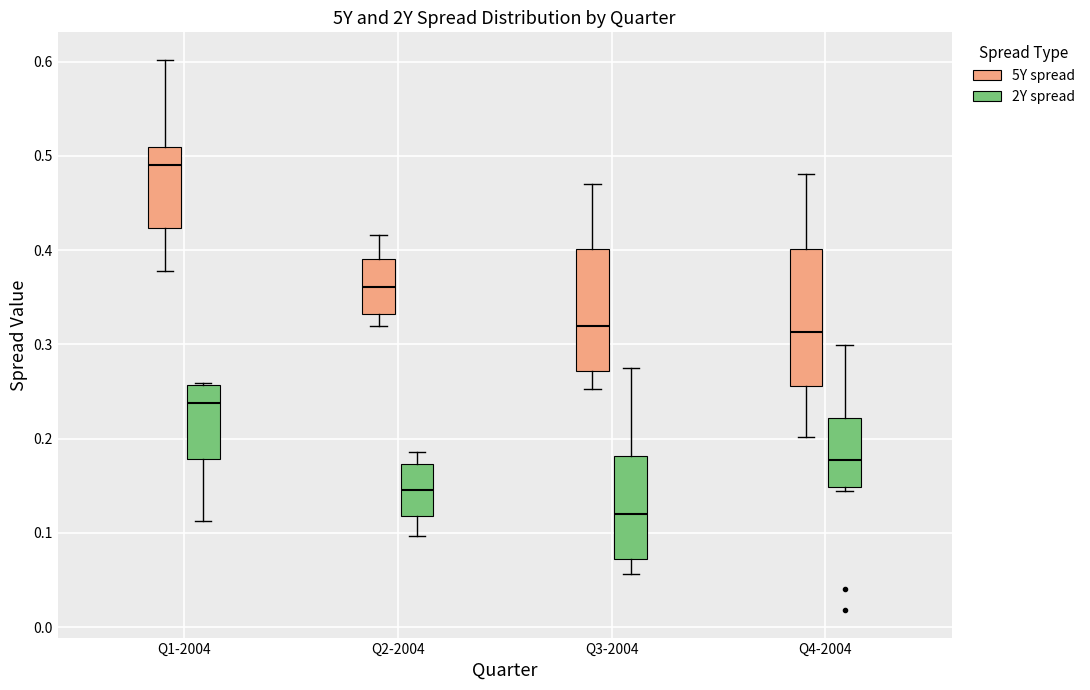

Where does the lower whisker of the box for Q2-2004 (5Y spread) end on the y-axis? The values are not printed on the chart, so give them approximately, as read against the axis.

0.32